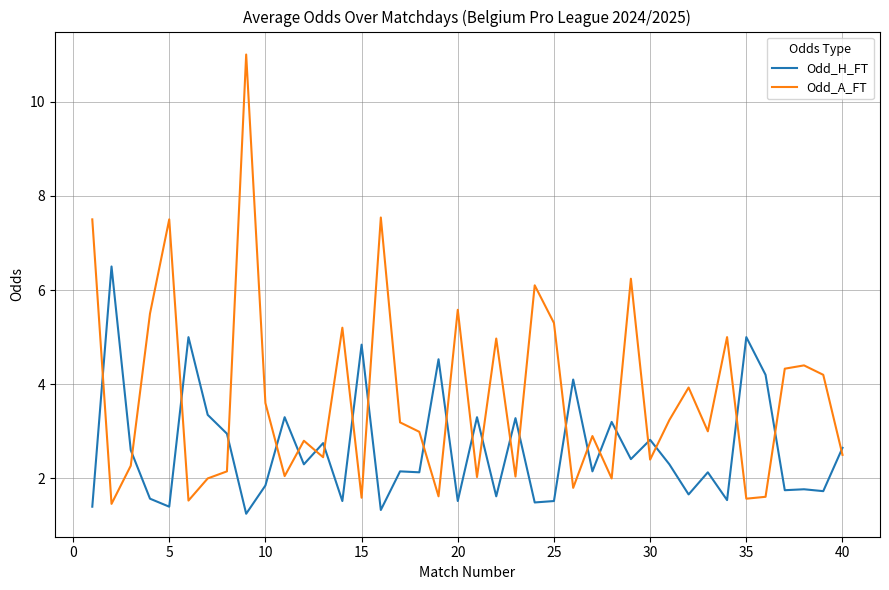

Which series has the widest spread of values?

Odd_A_FT